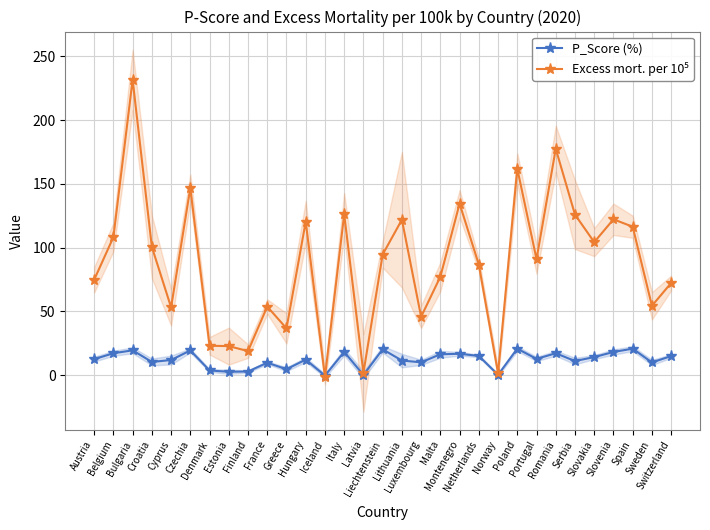

What is the spread (max minus min) of values at Malta?

60.8